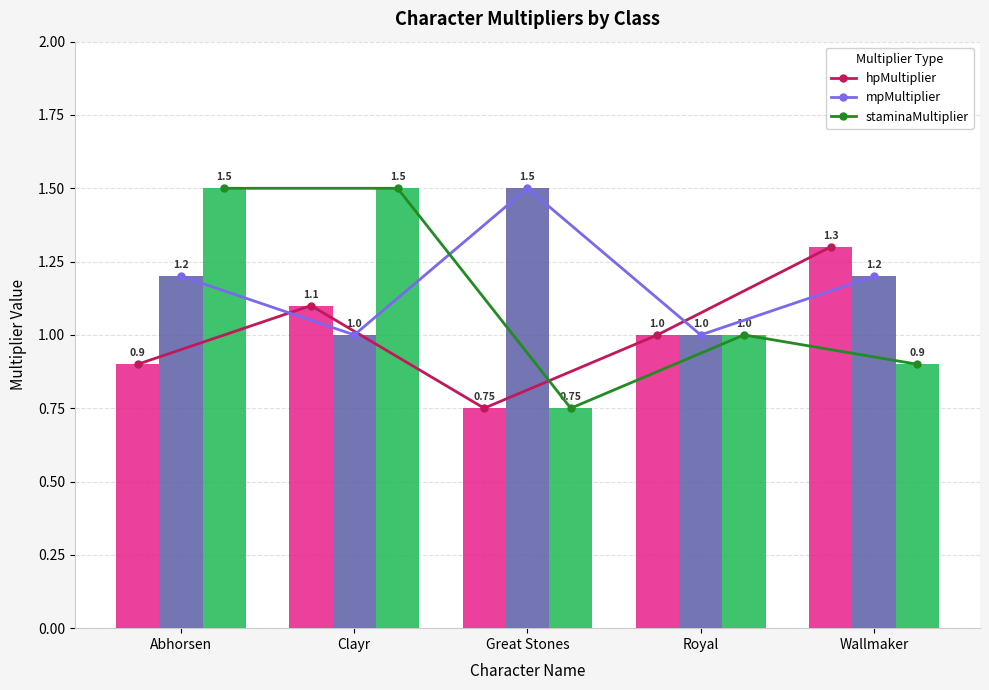

At which category does the chart reach its minimum across all series?

Great Stones